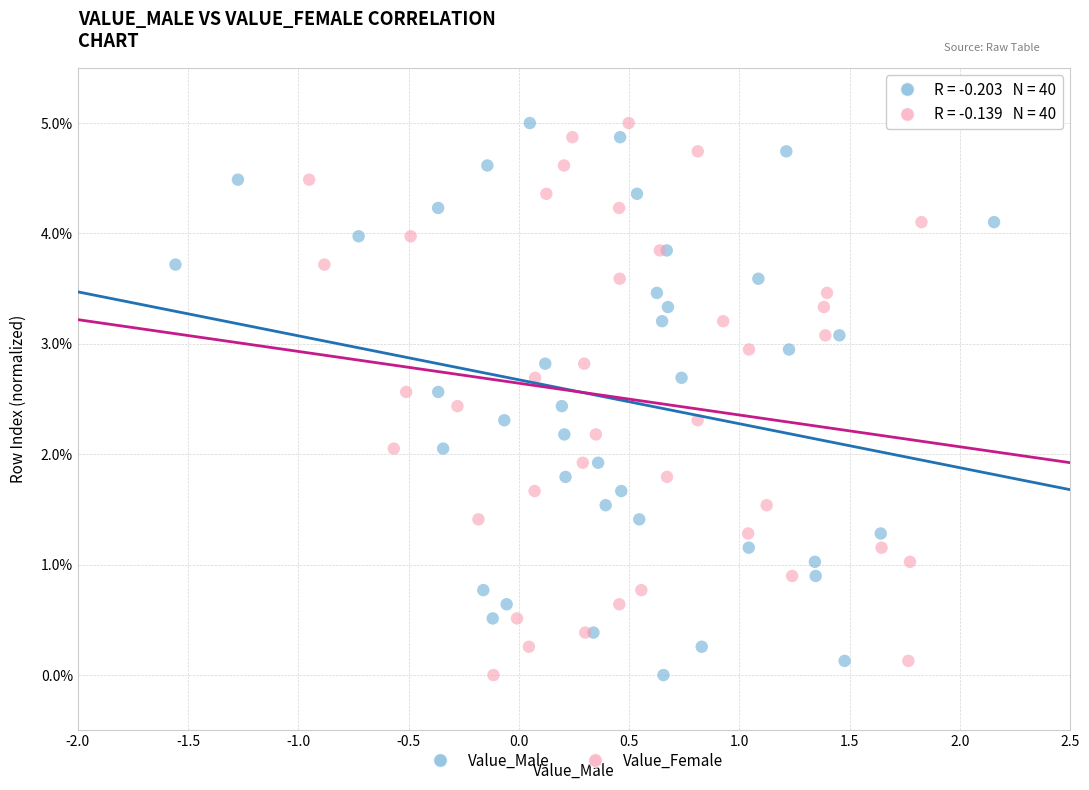

What are all the series names shown in the legend?

Value_Male, Value_Female